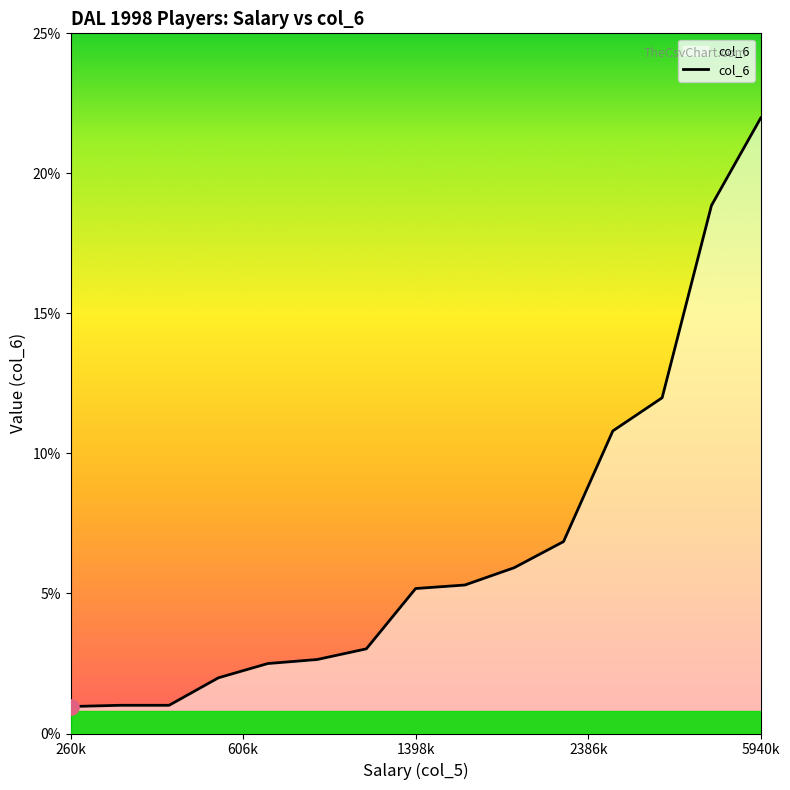

What is the minimum value shown in the chart?

1.0